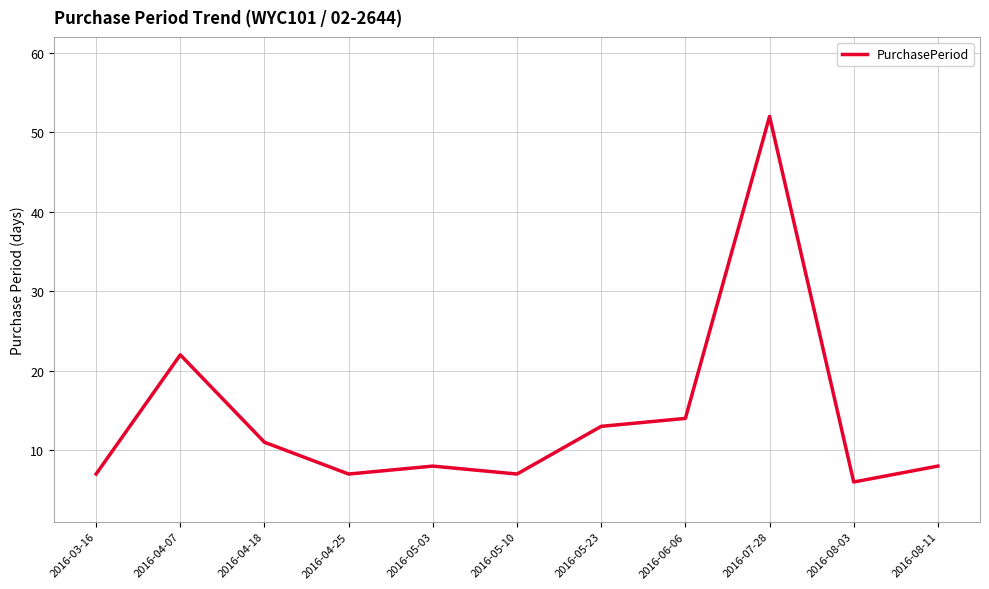

How many interior local valleys (lower than both neighbors) does the data have?

3